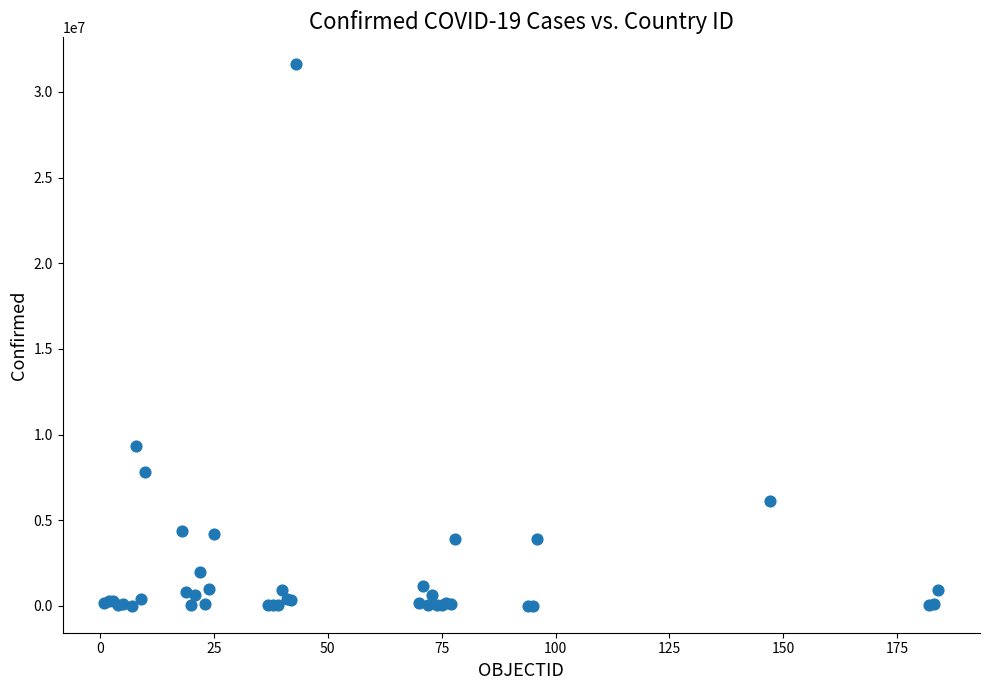

What Y value in the scatter plot is closest to 15809594?

9313453